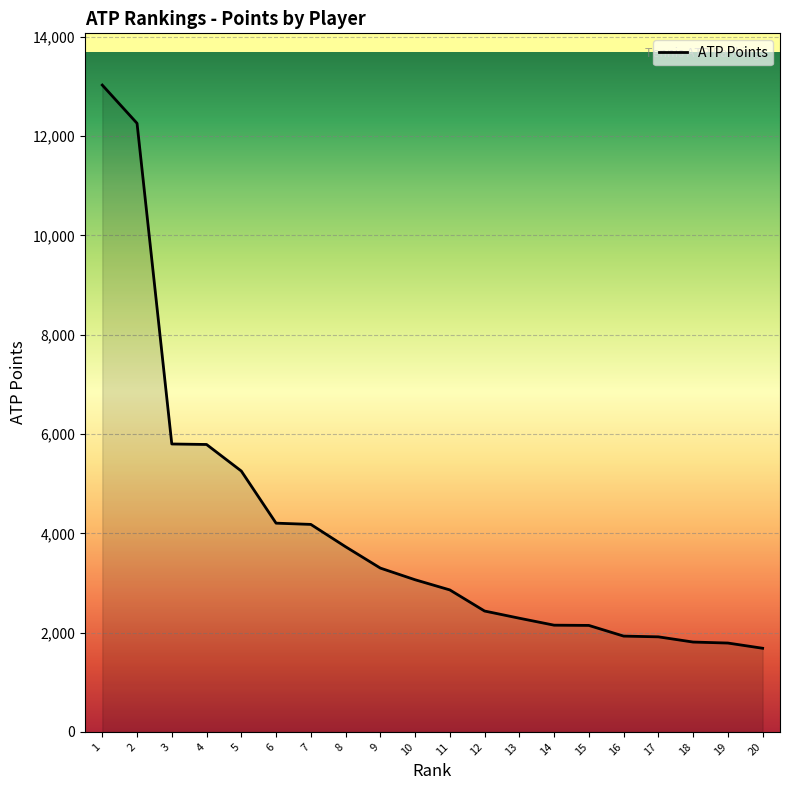

What is the minimum value shown in the chart?

1685